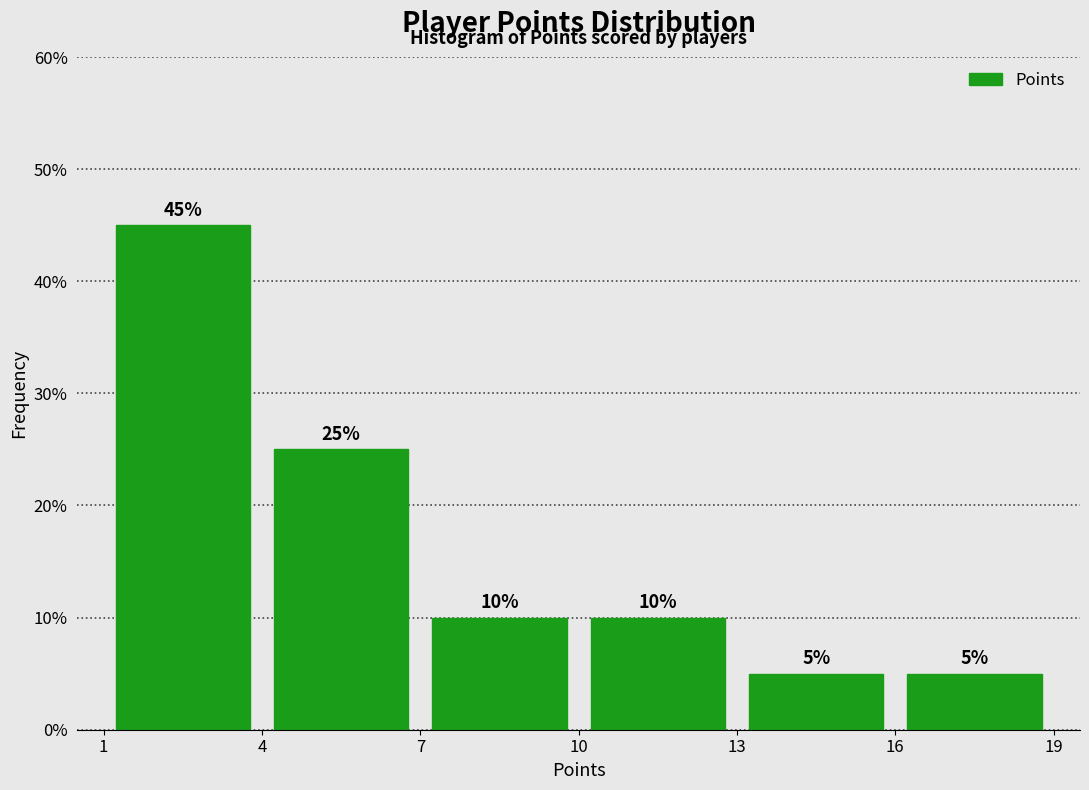

Reading left to right, transcribe this chart: for each bar, give the range it covers on the x-axis and its height.

1 to 4: 45
4 to 7: 25
7 to 10: 10
10 to 13: 10
13 to 16: 5
16 to 19: 5